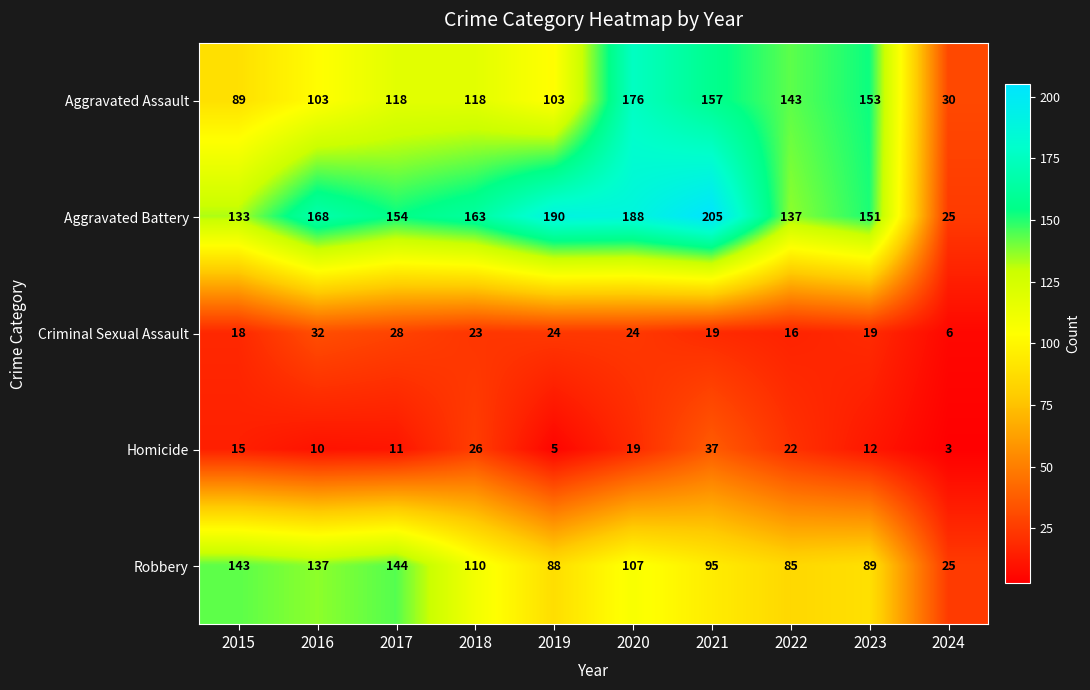

At which category does the chart reach its peak across all series?

2021